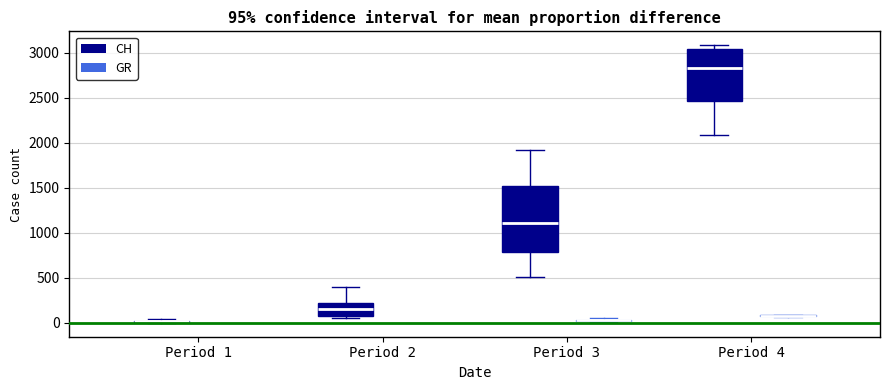

Which box is the tallest, from its lower edge to its upper edge?

Period 3 (CH)